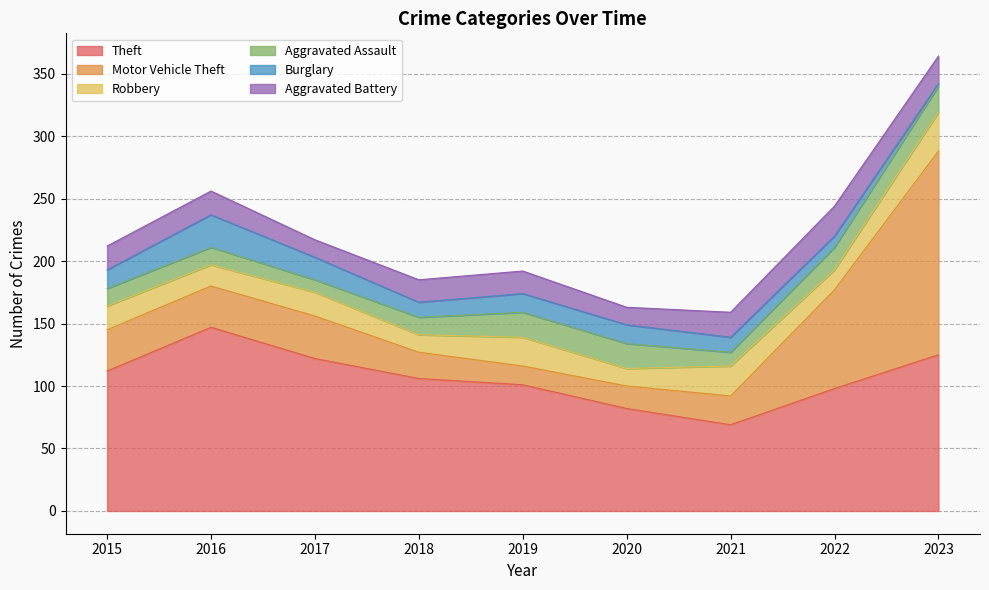

What value does the Aggravated Assault series have at 2020, to the nearest 5?

20